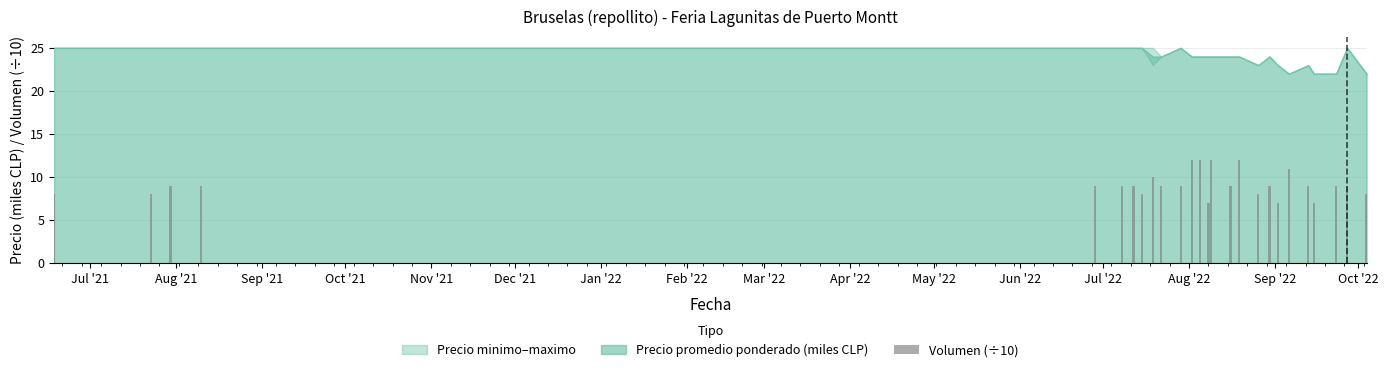

What is the value of the 14th bar from the left?

7